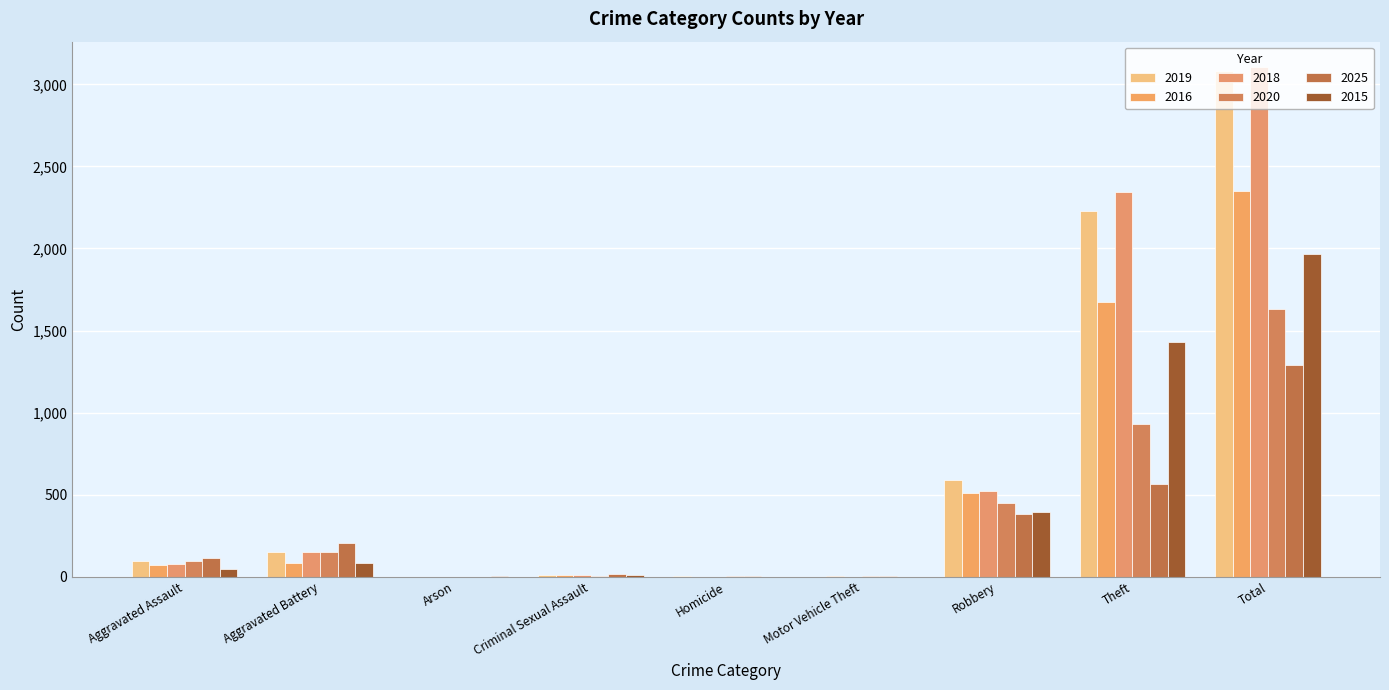

Which series has the largest total across all categories?

2018